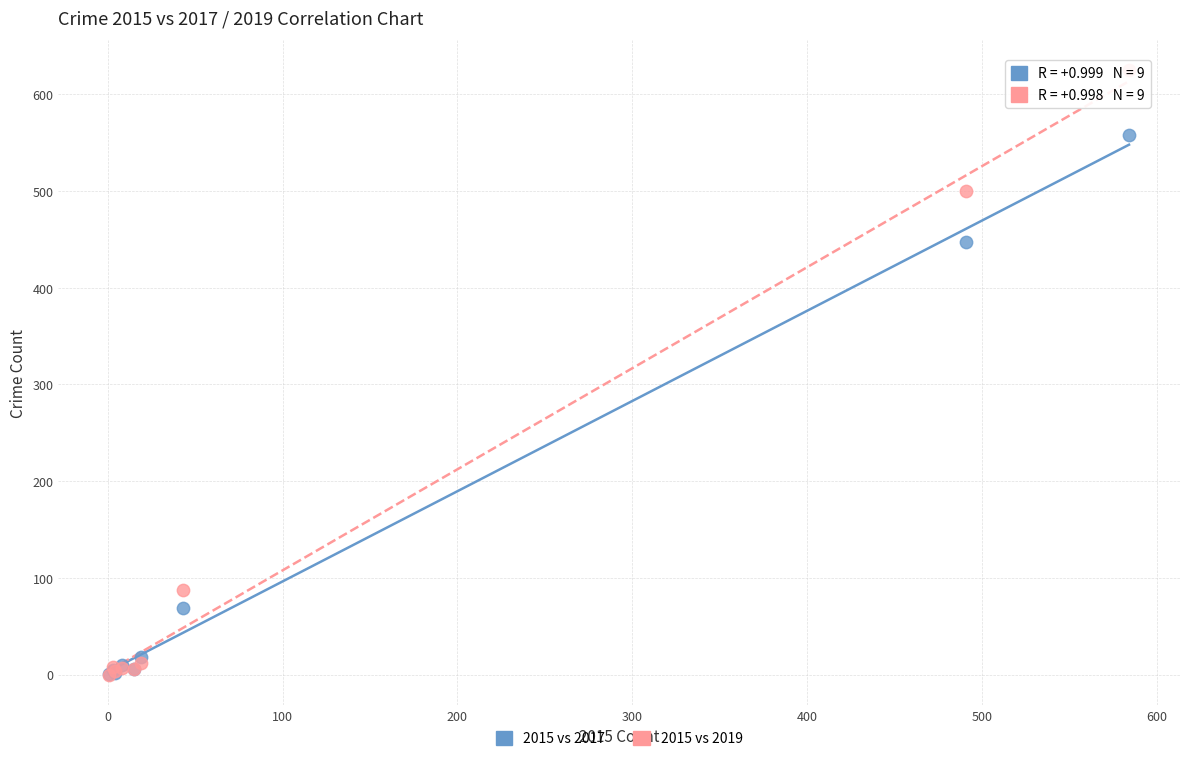

Across all series, what Y value is closest to 312?

447